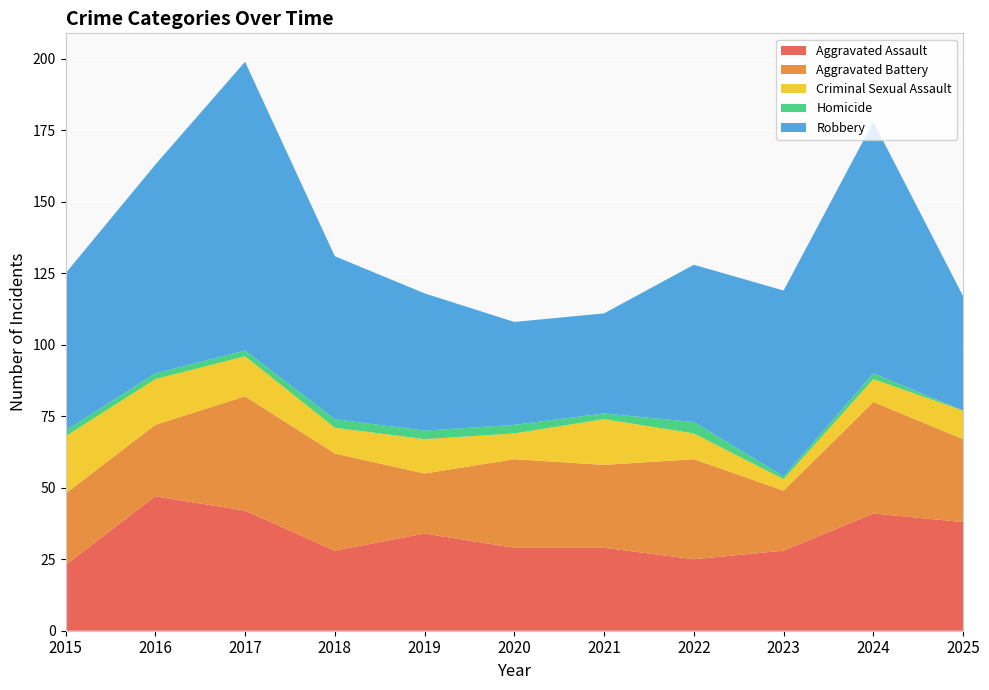

Reading left to right, extract all data points from this chart.

Aggravated Assault: 23	47	42	28	34	29	29	25	28	41	38
Aggravated Battery: 25	25	40	34	21	31	29	35	21	39	29
Criminal Sexual Assault: 20	16	14	9	12	9	16	9	4	8	10
Homicide: 2	2	2	3	3	3	2	4	1	2	0
Robbery: 55	73	101	57	48	36	35	55	65	88	40